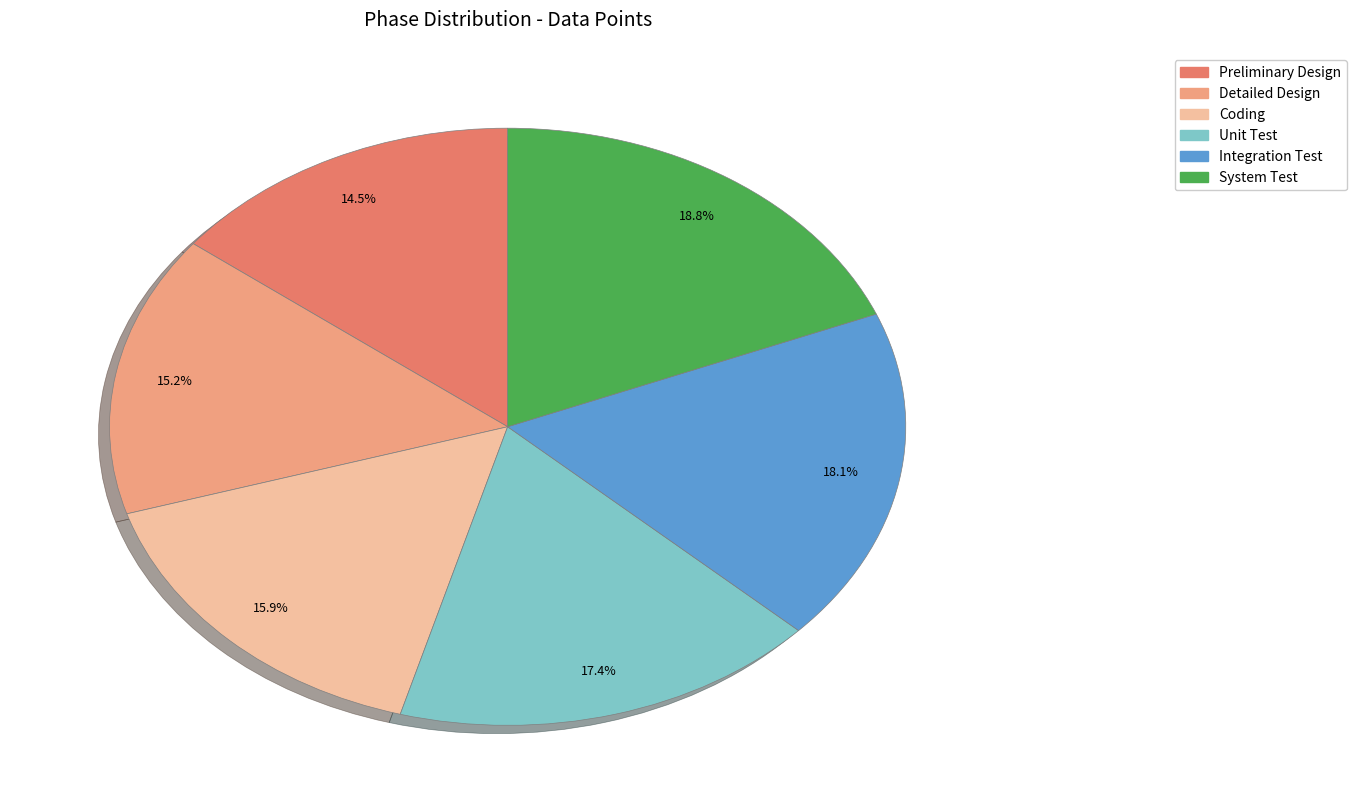

Rank the categories by value from lowest to highest.

Preliminary Design, Detailed Design, Coding, Unit Test, Integration Test, System Test